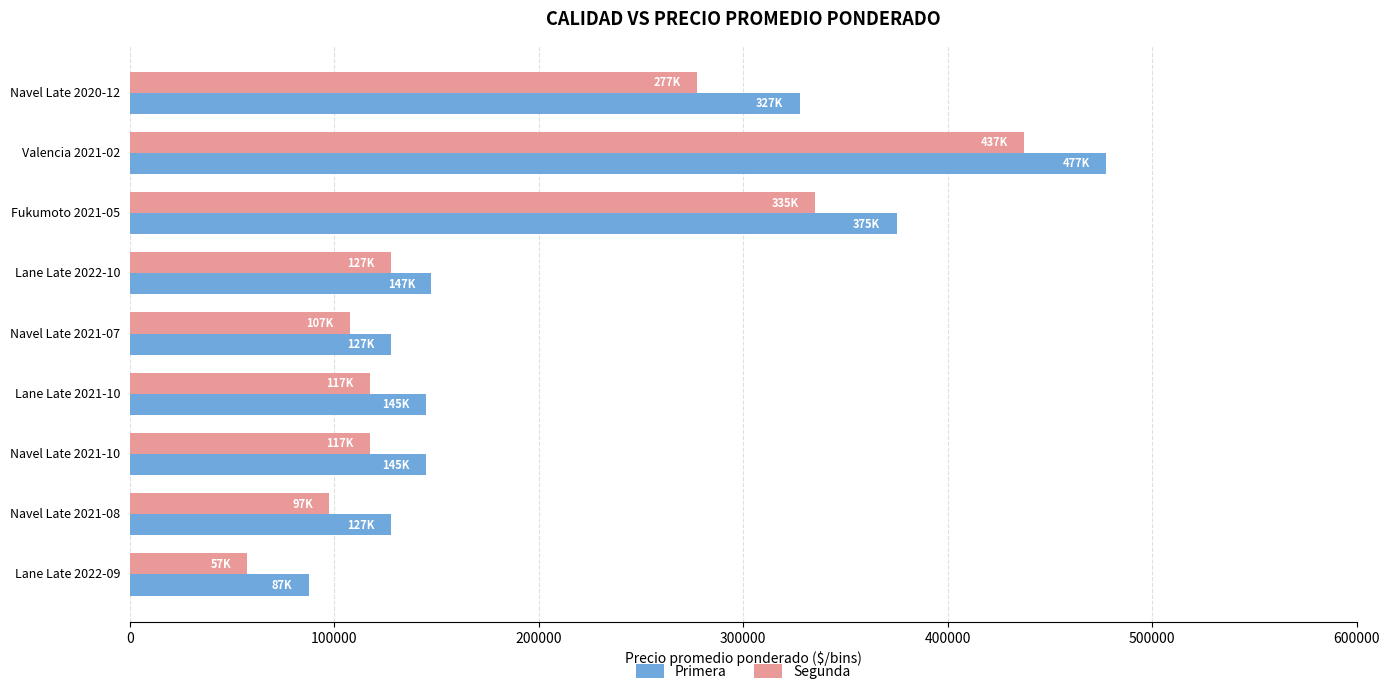

What is the total value across all series at Navel Late 2021-08?

225000